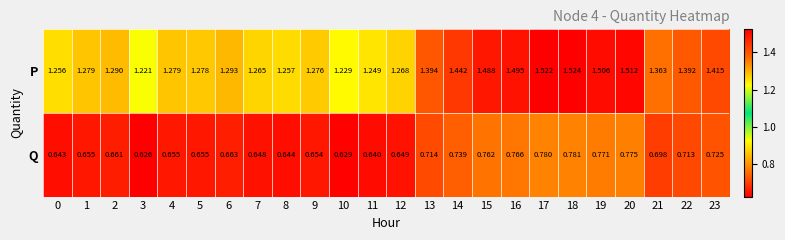

Which series has the largest total across all categories?

P